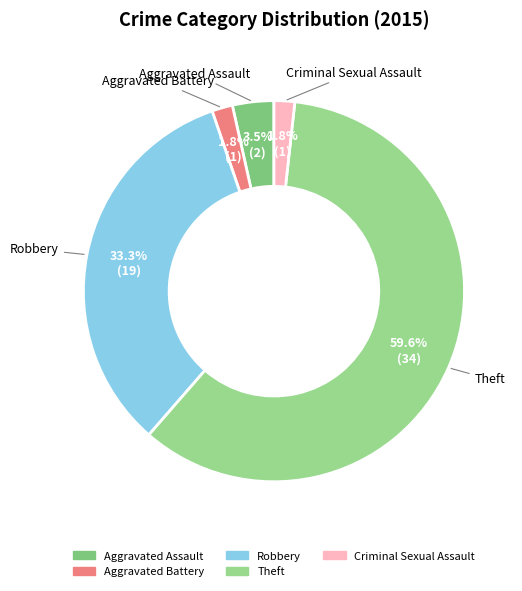

Between Aggravated Assault and Aggravated Battery, which is larger?

Aggravated Assault